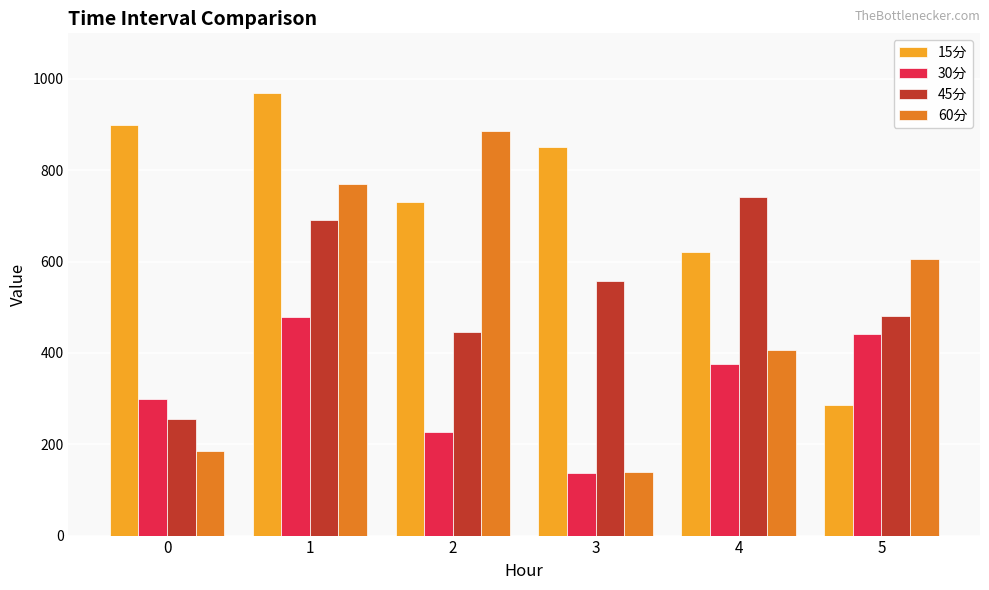

True or false: 30分 has a value of 376.6 at 4.

True